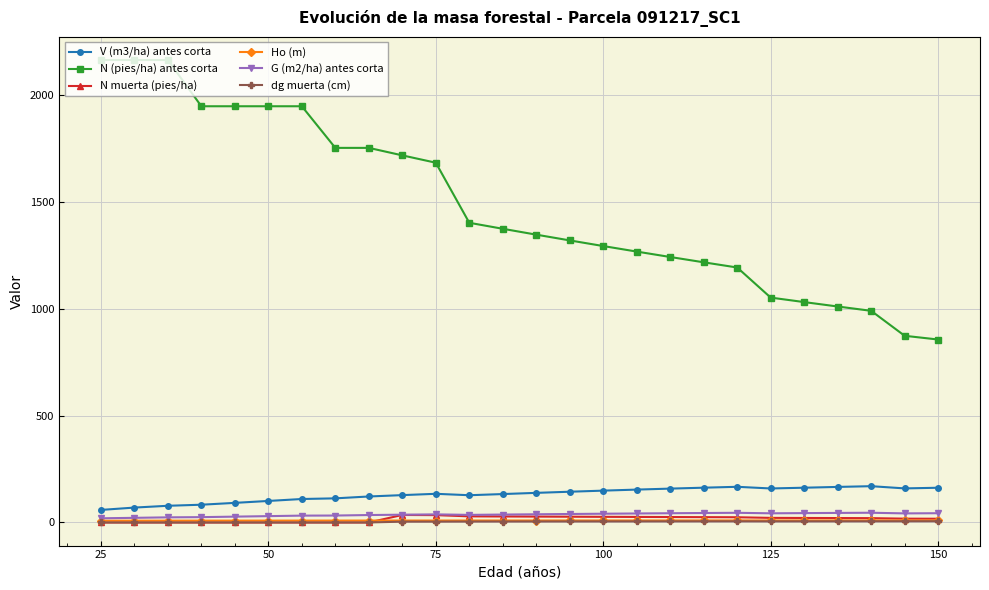

True or false: N (pies/ha) antes corta and dg muerta (cm) cross at least once.

False